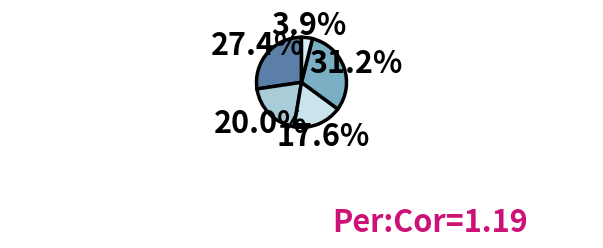

Rank the categories by value from lowest to highest.

B54, B11, B14, in27, cn12